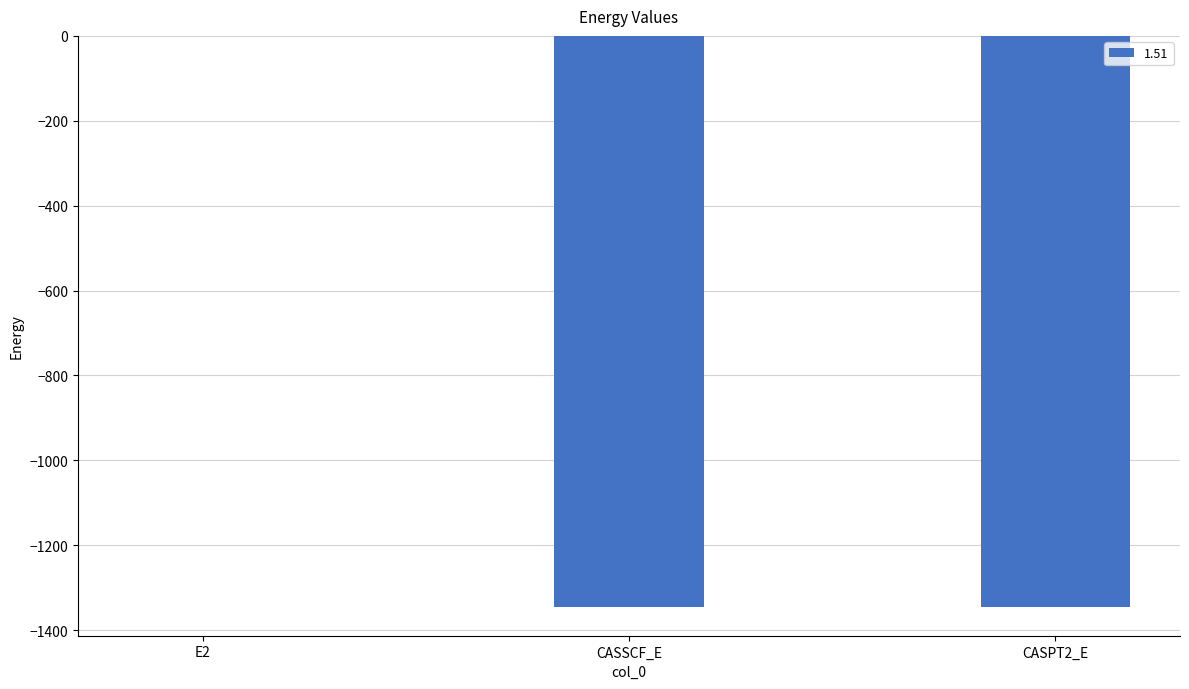

Which category has the highest value across all series?

E2